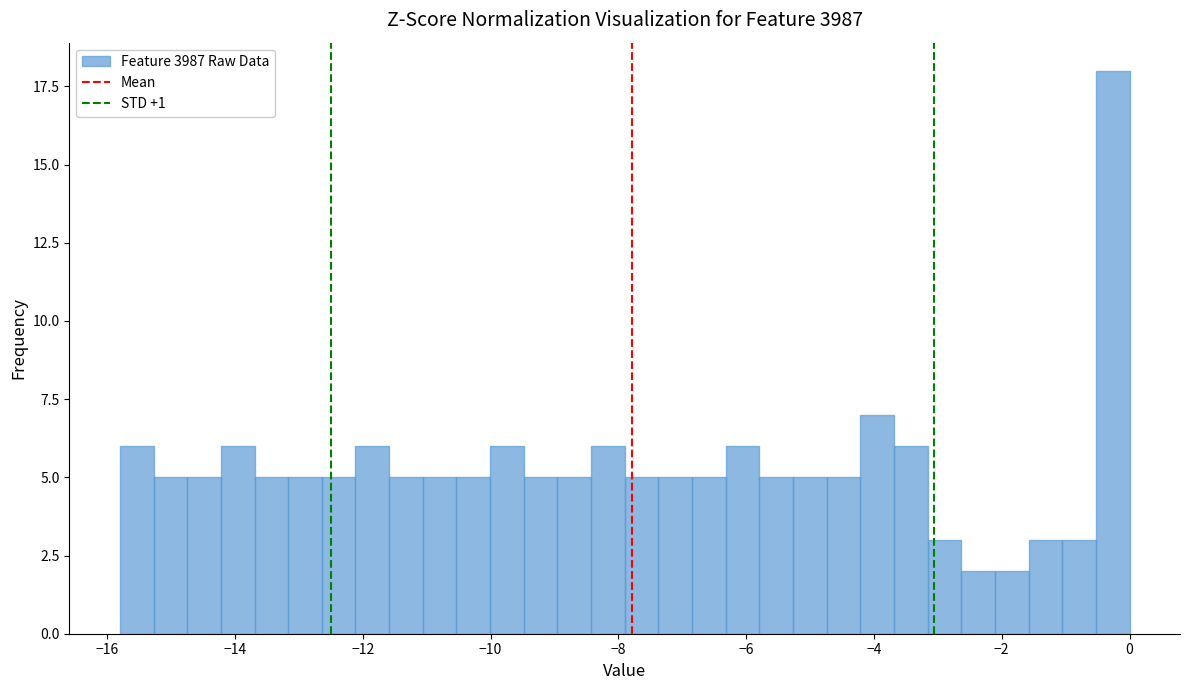

Around what value on the x-axis is the tallest bar? Give the approximate position of its centre, as read against the axis.

-0.2